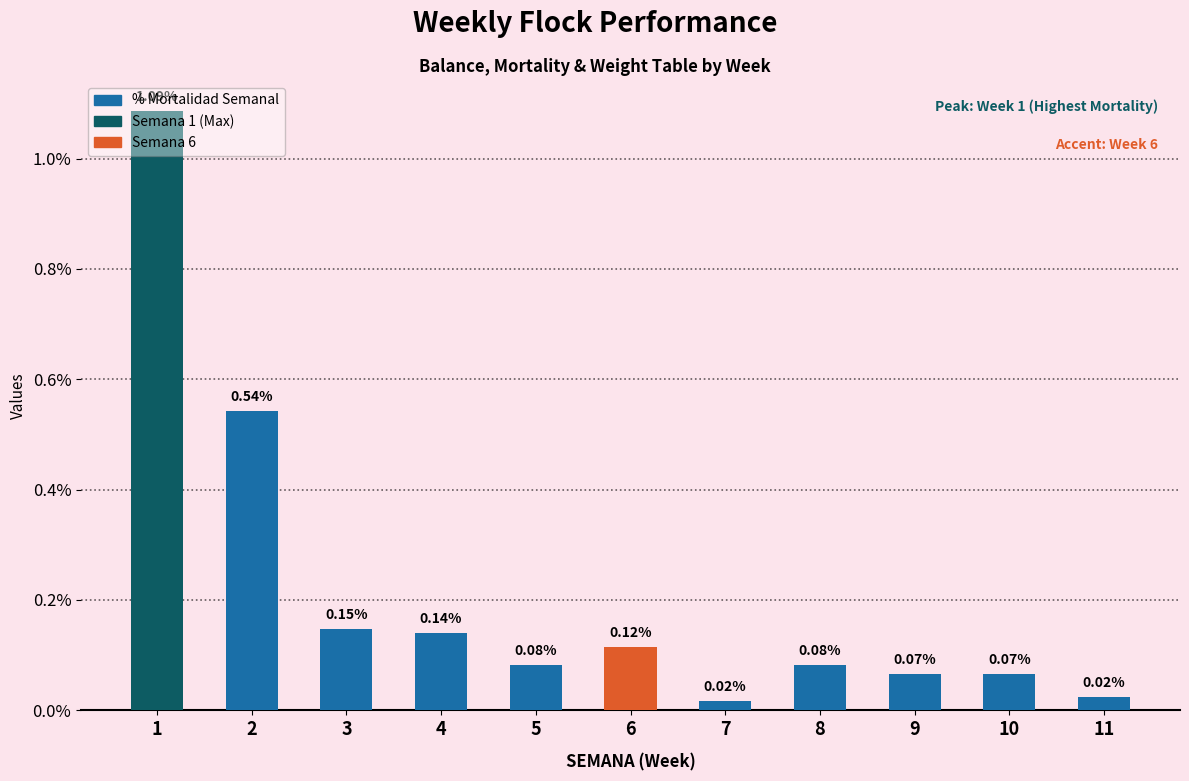

Between 10 and 7, which is larger?

10